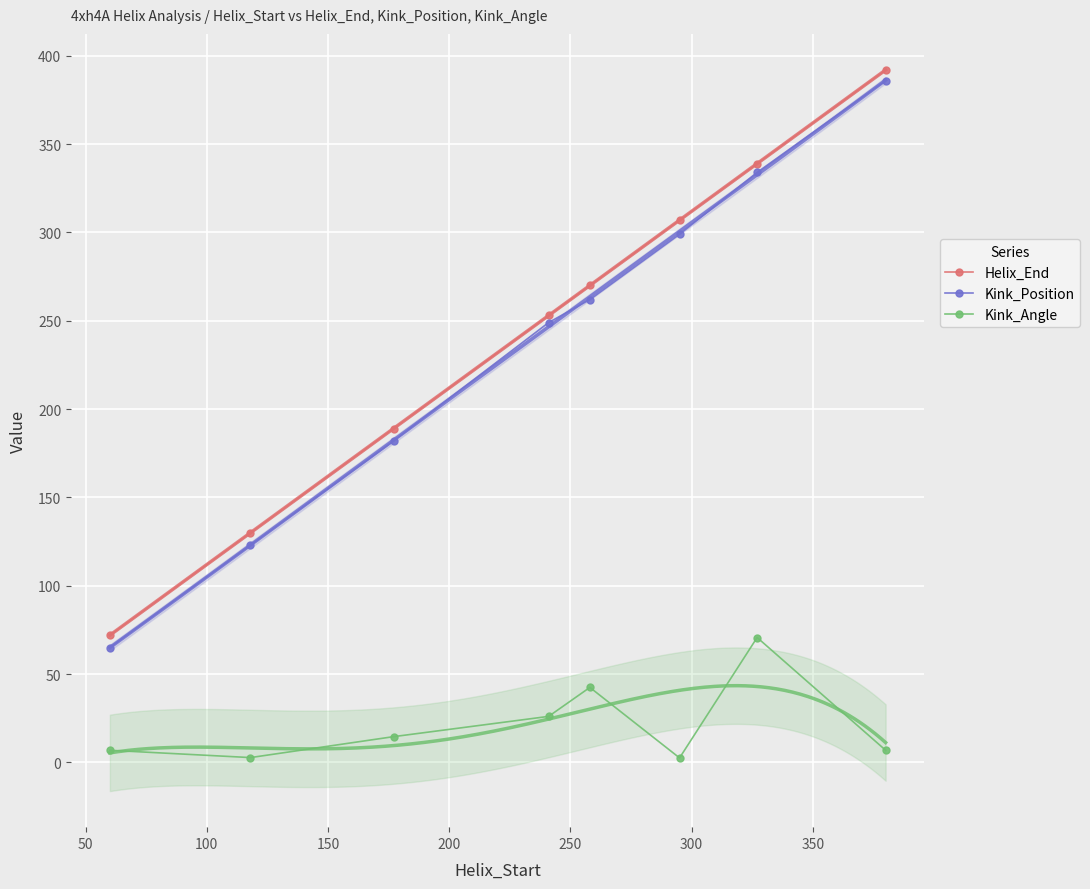

What is the value of the Kink_Position point at the 1st from the left?

65.0